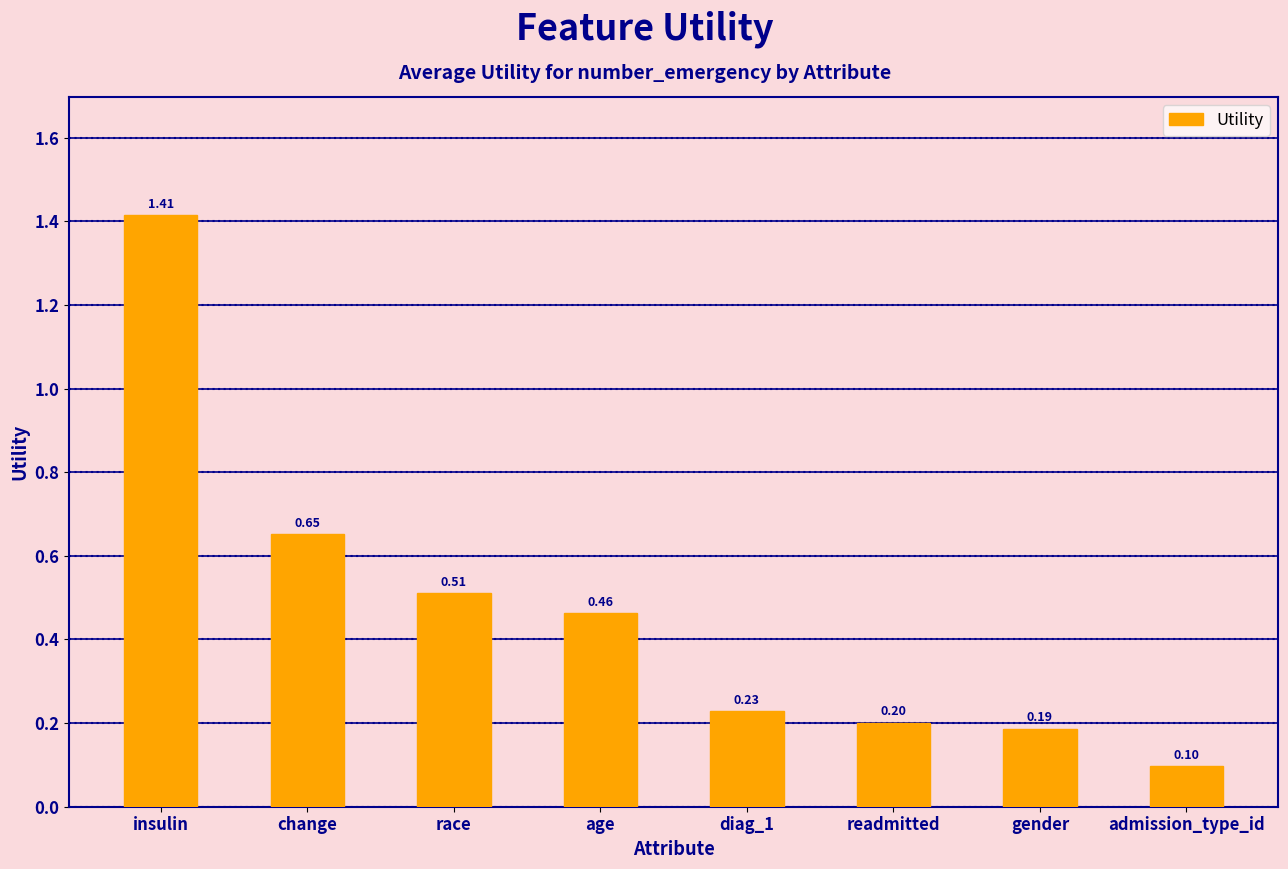

Does the chart contain any negative values?

No